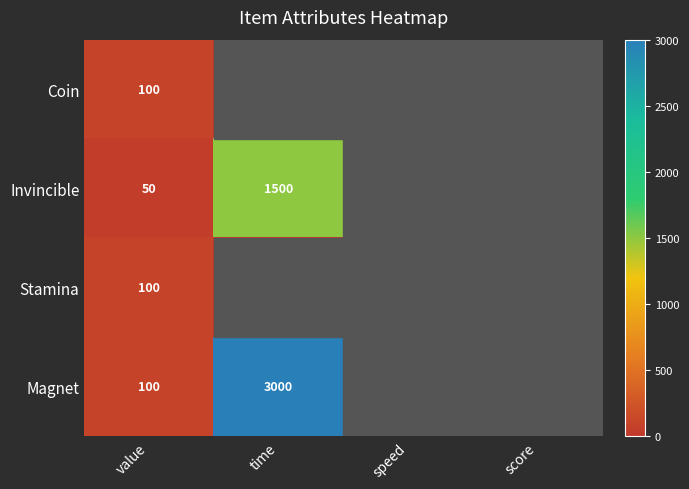

What is the difference between the Magnet values at value and time?

2900